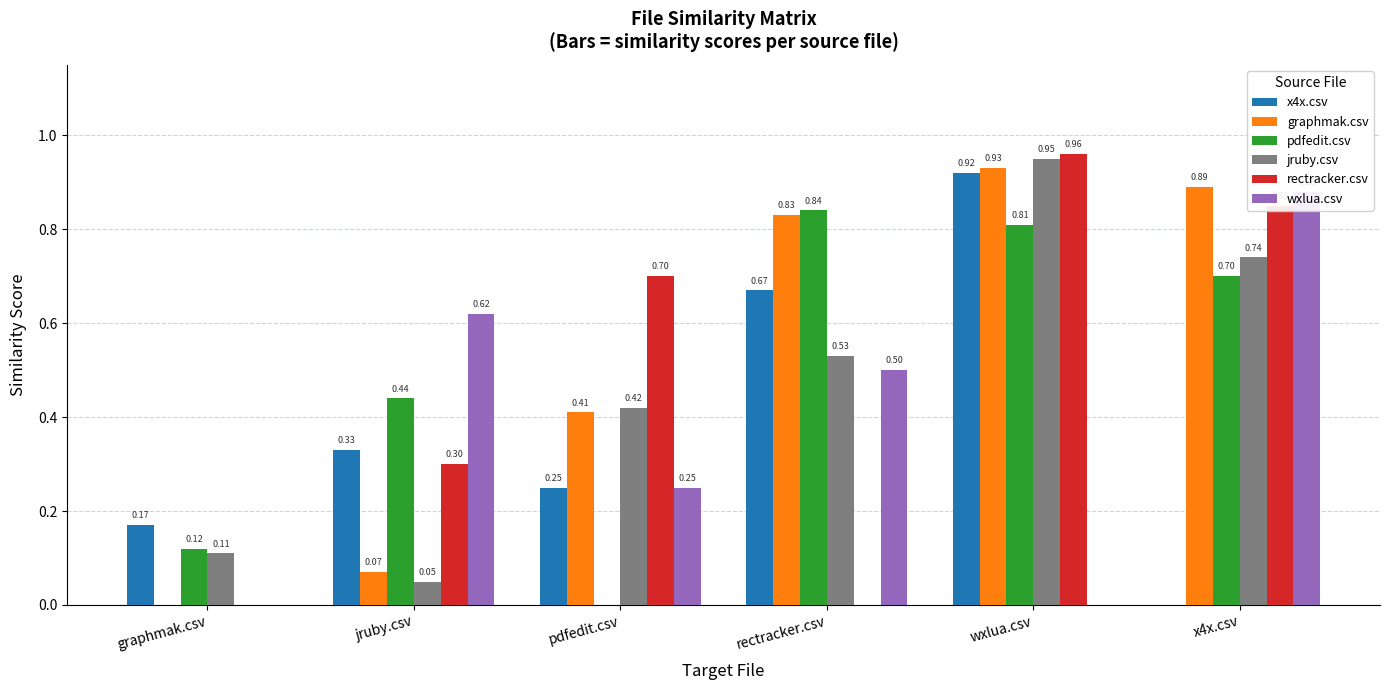

At graphmak.csv, list the series in order from largest to smallest.

x4x.csv, pdfedit.csv, jruby.csv, graphmak.csv, rectracker.csv, wxlua.csv